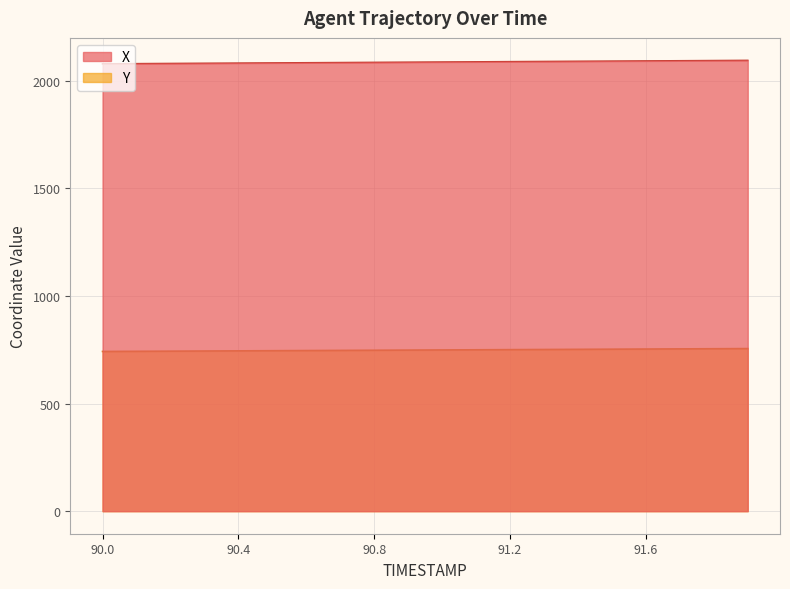

Reading right to left, transcribe all the data shown in this chart.

X: 91.9=2095.1	91.8=2094.3	91.7=2093.4	91.6=2092.6	91.5=2091.8	91.4=2090.9	91.3=2090.1	91.2=2089.2	91.1=2088.4	91.0=2087.5	90.9=2086.7	90.8=2085.8	90.7=2085.0	90.6=2084.2	90.5=2083.3	90.4=2082.5	90.3=2081.6	90.2=2080.8	90.1=2079.9	90.0=2079.1
Y: 91.9=755.8	91.8=755.1	91.7=754.4	91.6=753.7	91.5=753.0	91.4=752.3	91.3=751.6	91.2=750.9	91.1=750.2	91.0=749.4	90.9=748.7	90.8=748.0	90.7=747.3	90.6=746.6	90.5=745.9	90.4=745.2	90.3=744.5	90.2=743.8	90.1=743.1	90.0=742.4